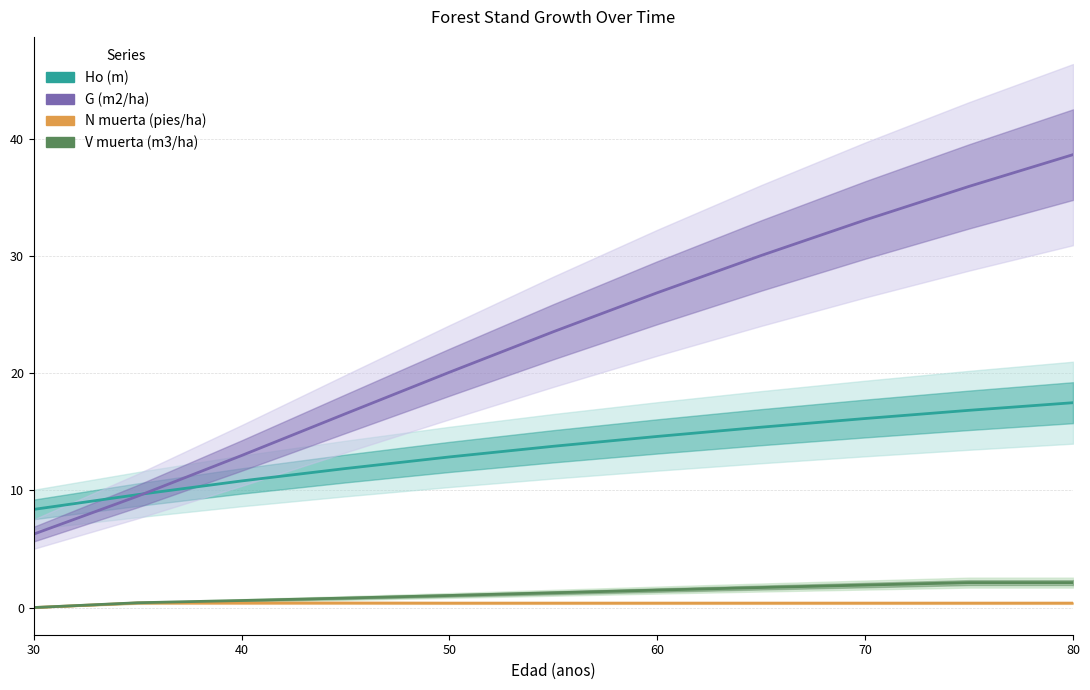

True or false: N muerta (pies/ha) has a value of 0.4 at 50.

True